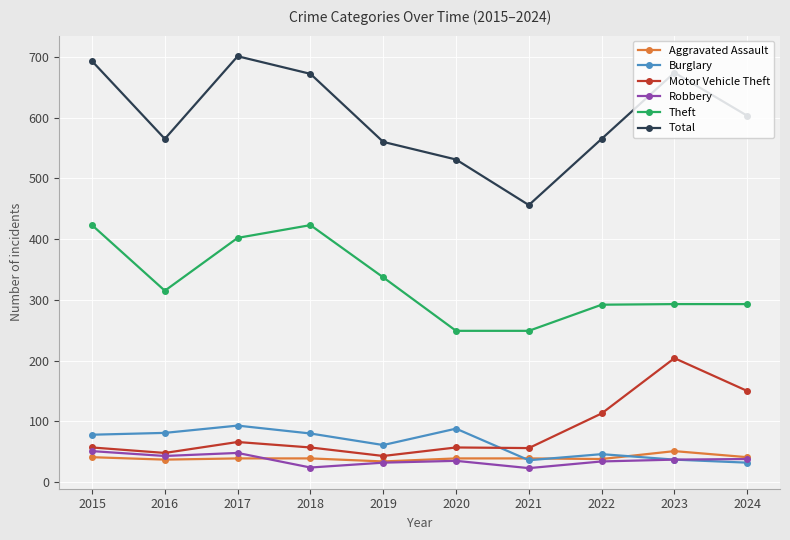

True or false: Total and Theft cross at least once.

False